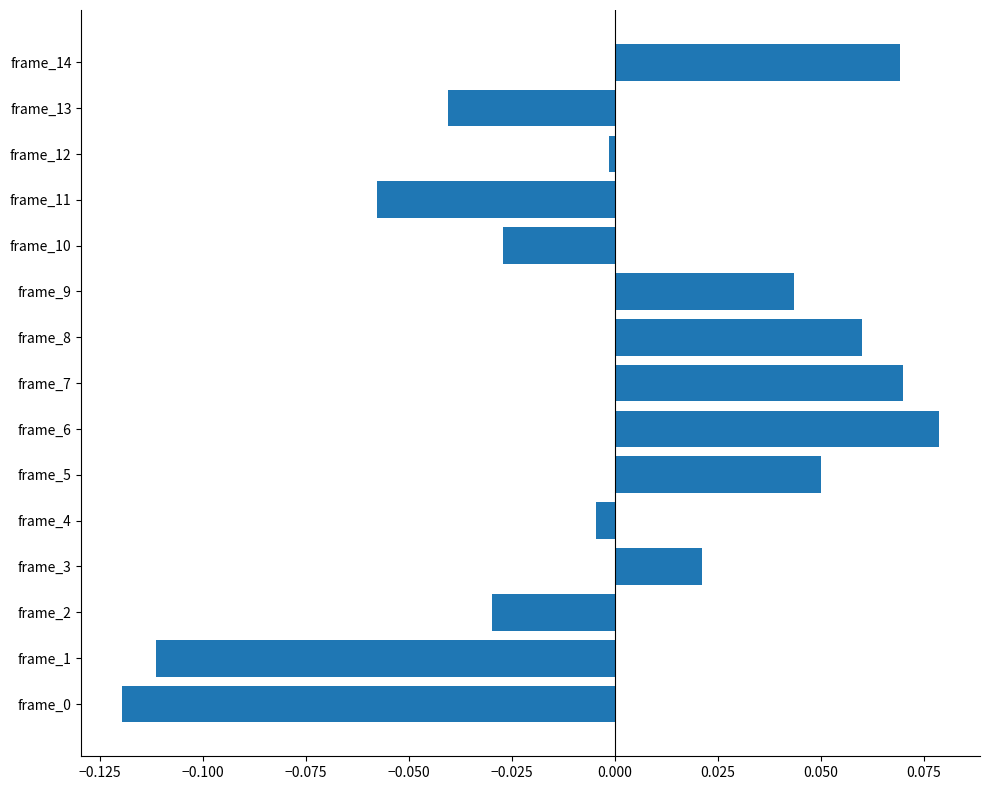

Which label corresponds to the largest value in the chart?

frame_6